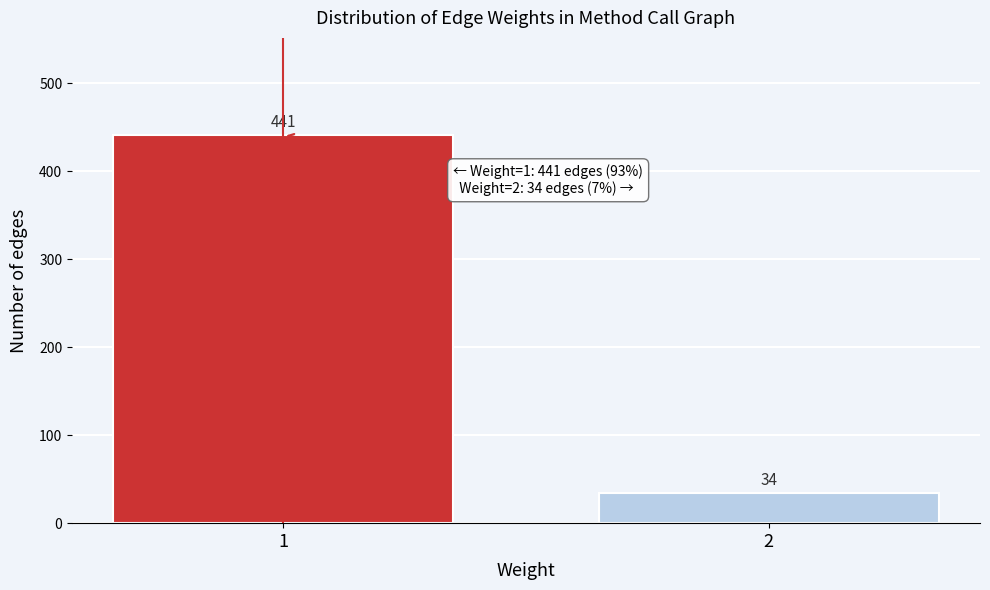

Reading right to left, extract all data points from this chart.

2=34	1=441